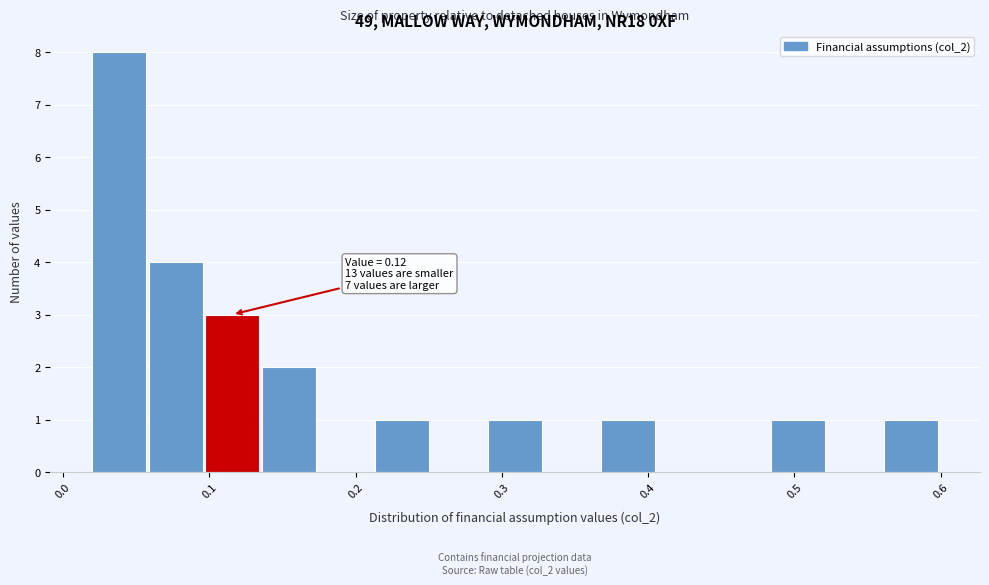

Read against the x-axis, roughly where is the centre of the tallest bar?

0.04